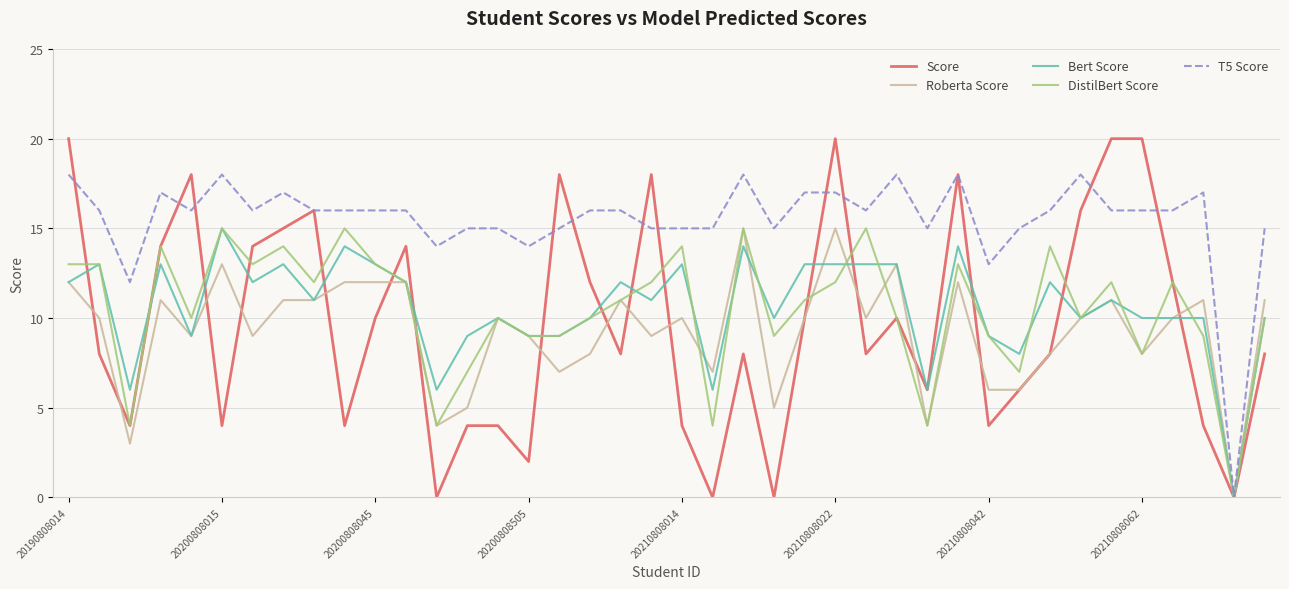

What are all the series names shown in the legend?

Score, Roberta Score, Bert Score, DistilBert Score, T5 Score